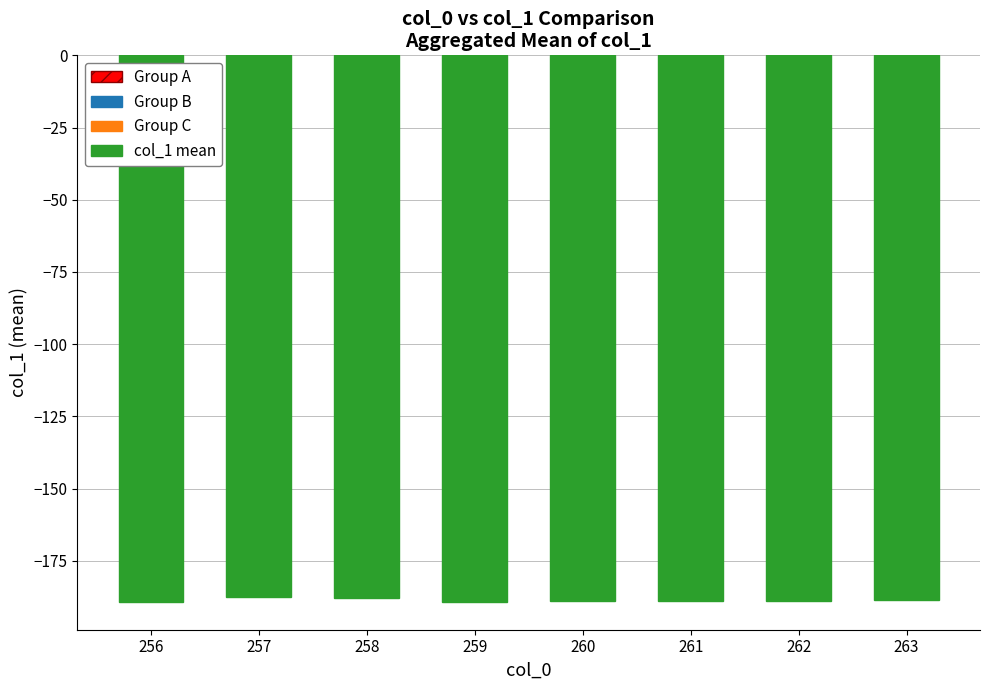

What is the smallest value displayed?

-189.4